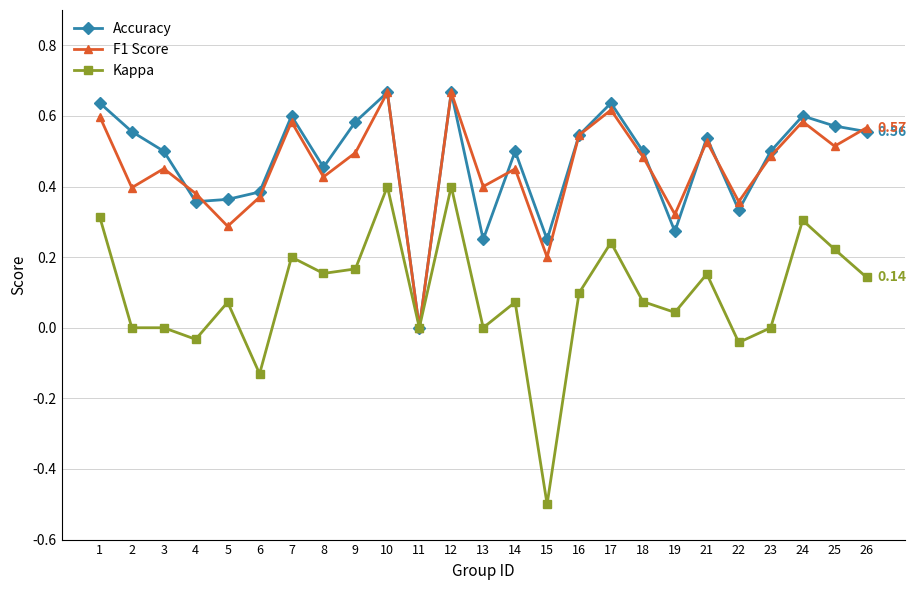

Between 12 and 16, which series saw the biggest shift?

Kappa